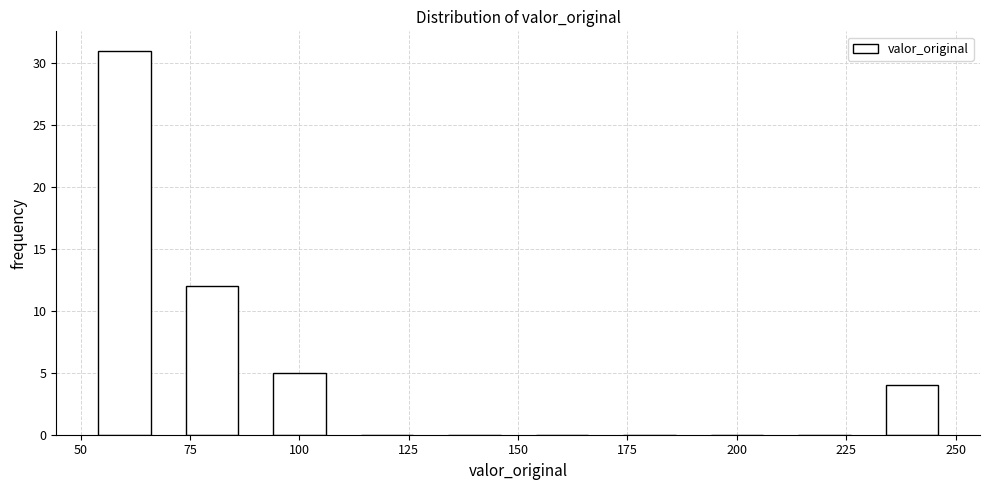

Reading left to right, list every bar in this chart as the range it spans on the x-axis followed by its height. The values are not printed on the chart, so give them approximately, as read against the axis.

50 to 70: 31
70 to 90: 12
90 to 110: 5
110 to 130: 0
130 to 150: 0
150 to 170: 0
170 to 190: 0
190 to 210: 0
210 to 230: 0
230 to 250: 4